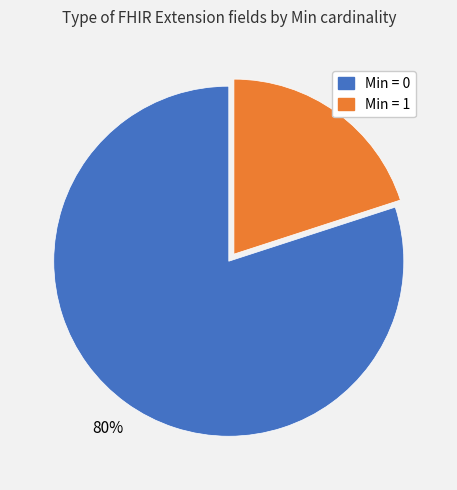

Is there a majority slice in this chart?

Yes